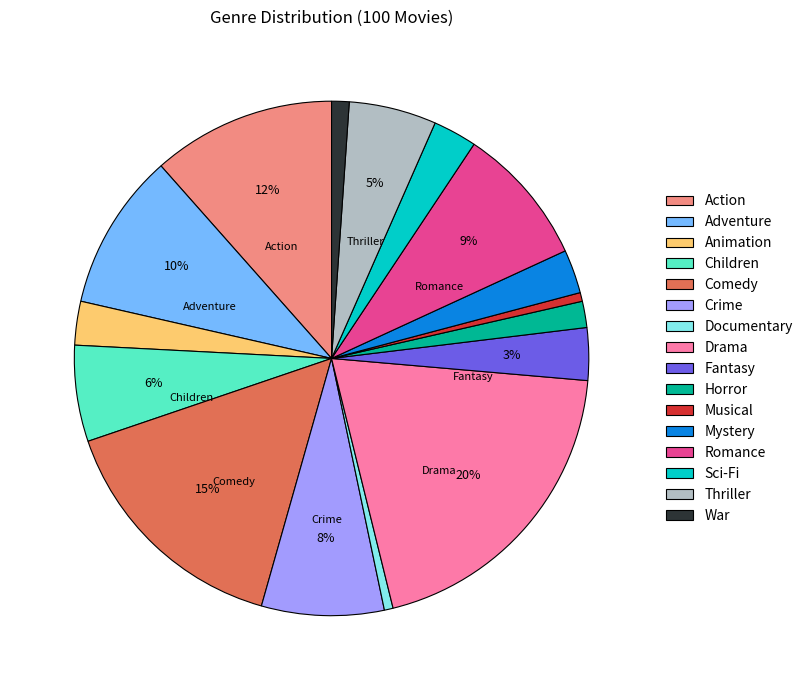

Is it true that Mystery is 3% of the pie?

True